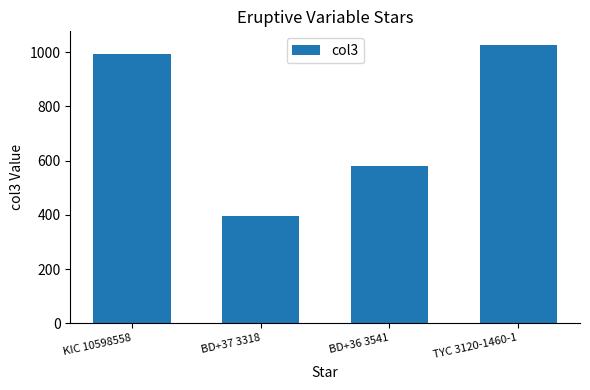

What is the average value?

748.0